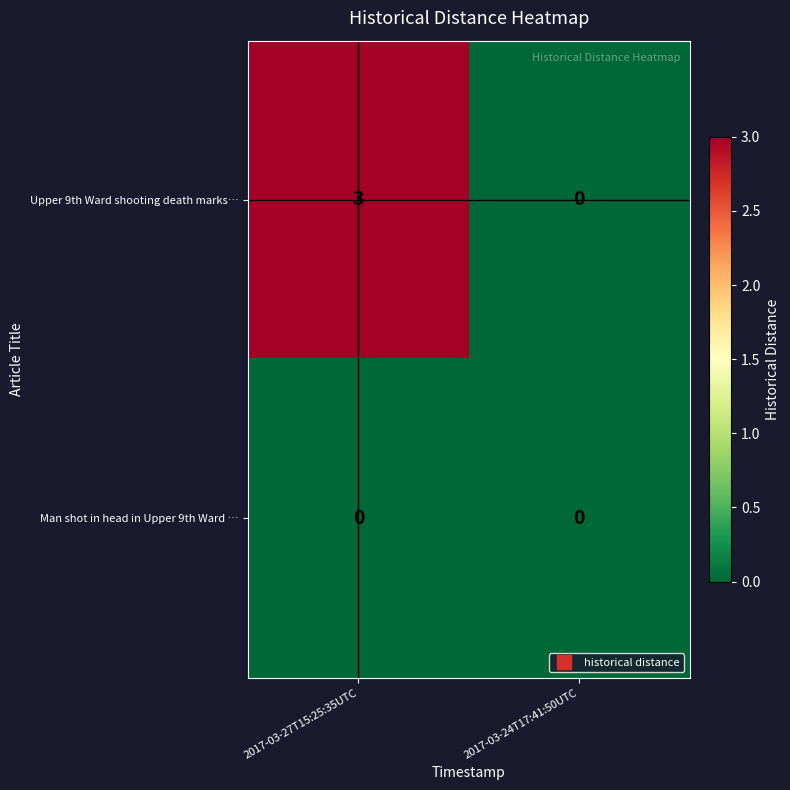

Which series has the largest total across all categories?

Upper 9th Ward shooting death marks…